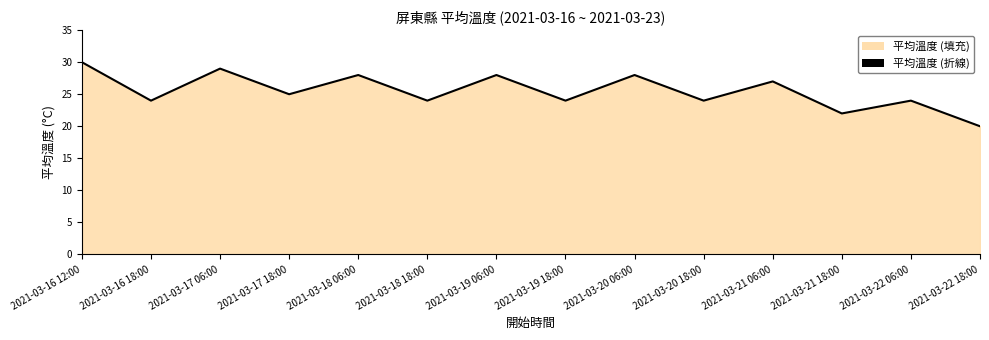

Count the values in the range 24 to 28.

10